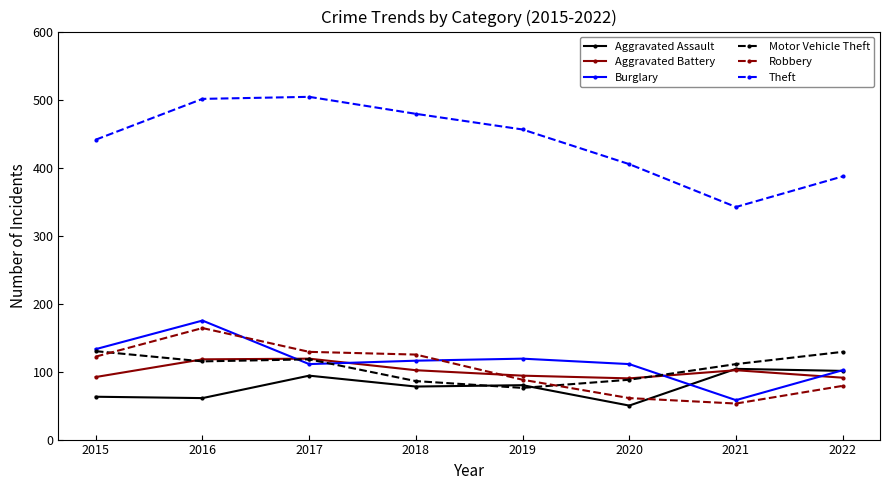

What is the value of the Motor Vehicle Theft point at the 8th from the left?

129